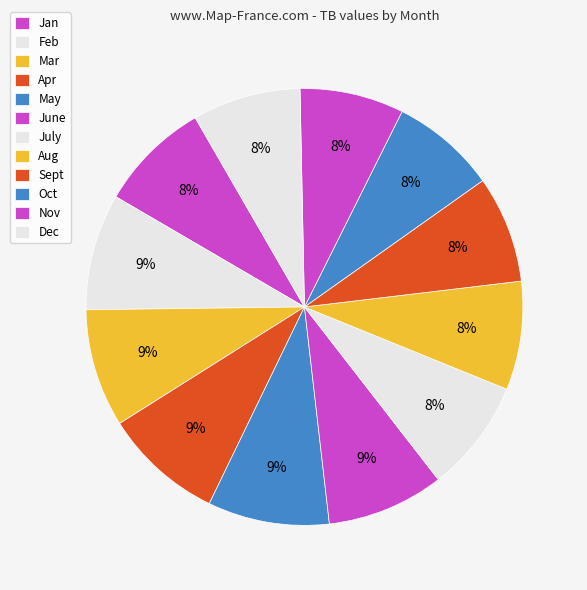

How many slices are in this pie chart?

12